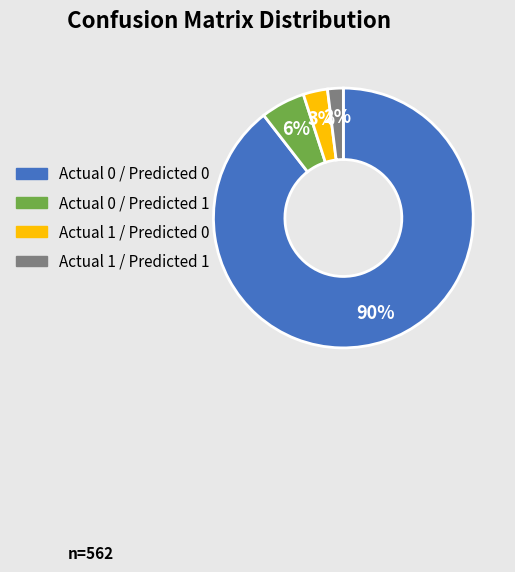

Count the number of slices in the pie.

4